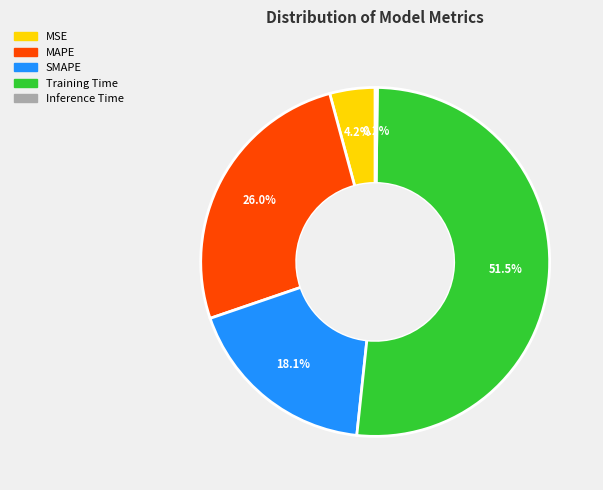

To the nearest percent, what is the average slice percentage?

20%